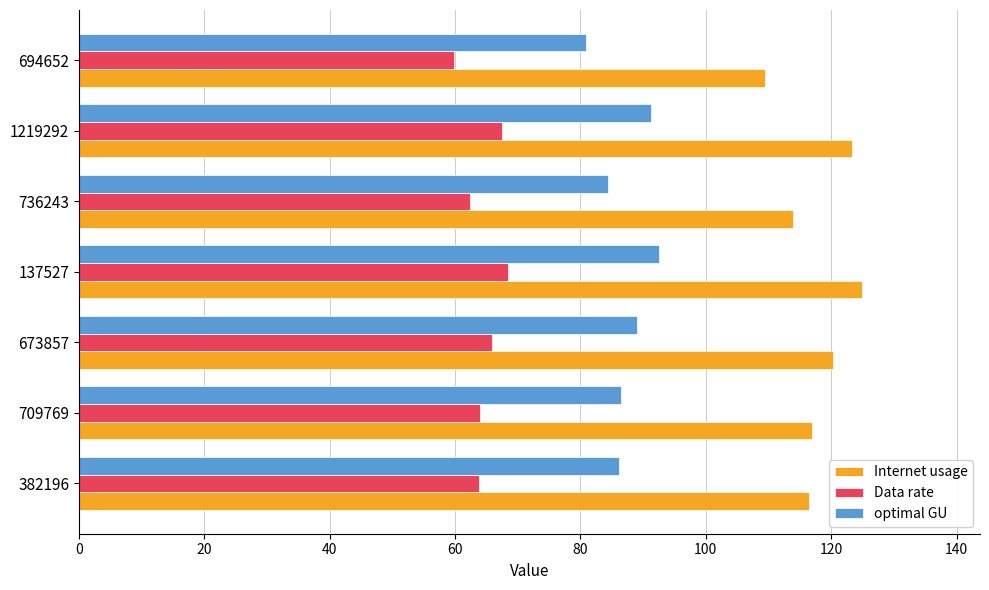

What is the difference between the maximum and second lowest values in the Data rate series?

6.0